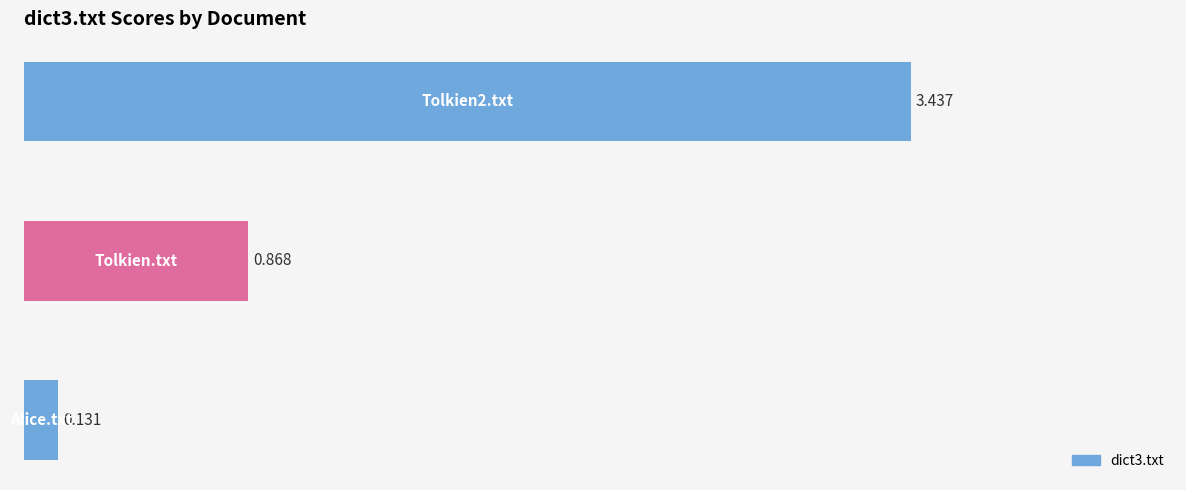

What is the difference between the values at Tolkien2.txt and Tolkien.txt?

2.6